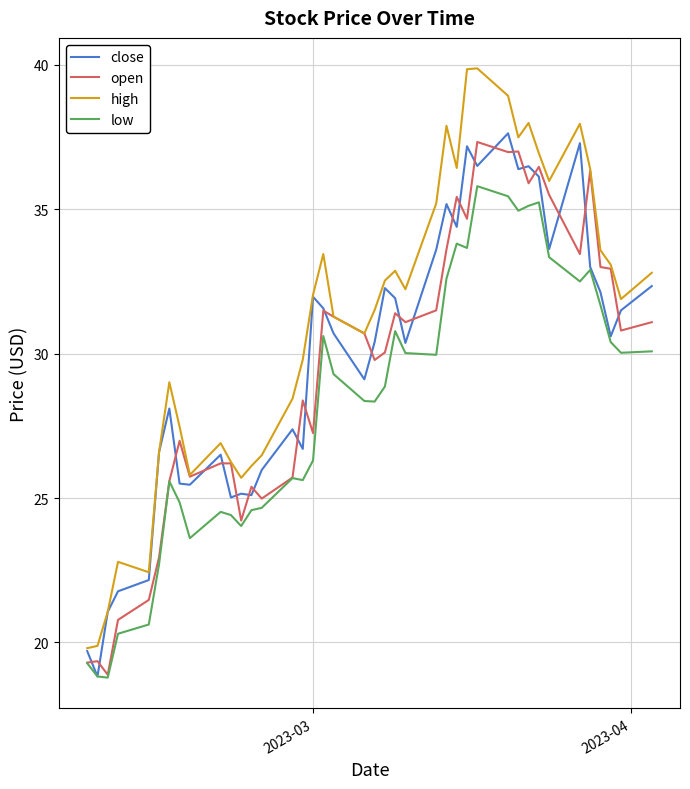

What is the minimum value shown in the chart?

18.8